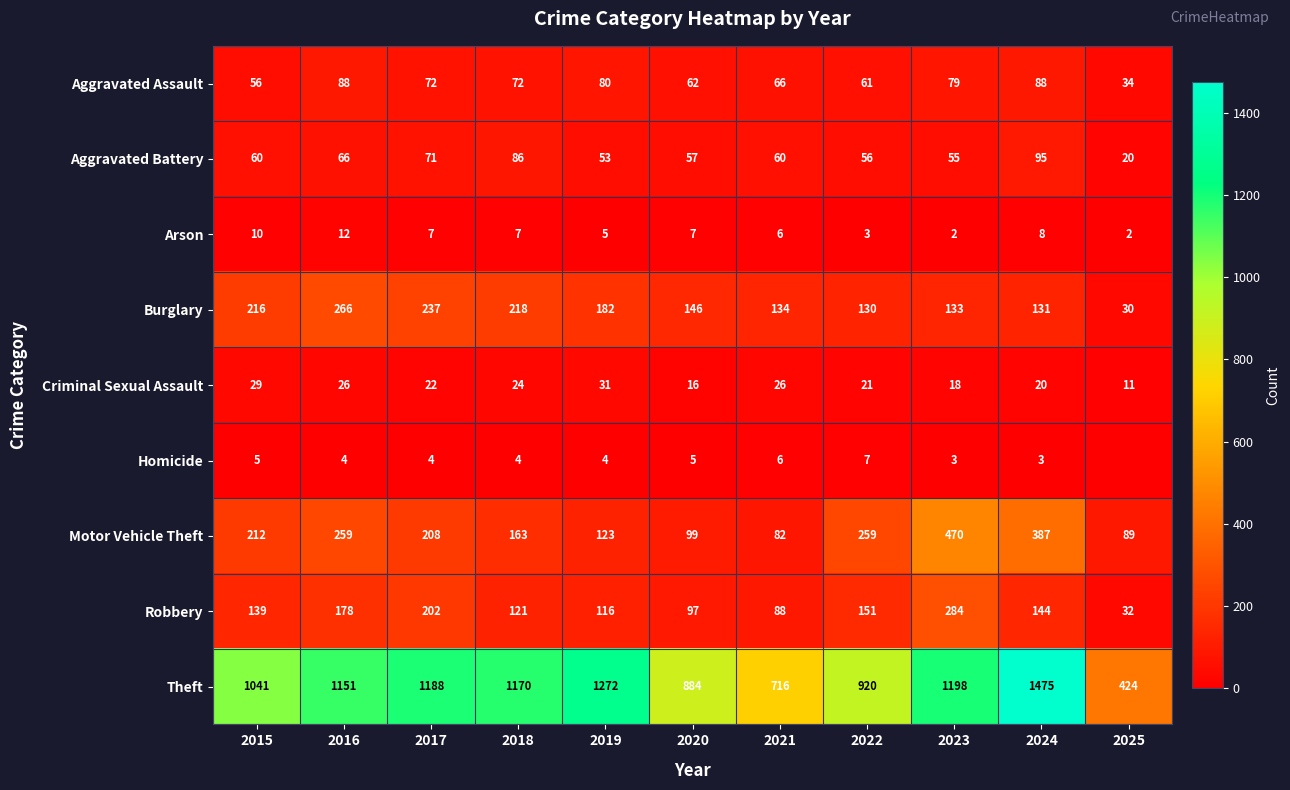

True or false: Motor Vehicle Theft has a value of 470 at 2023.

True